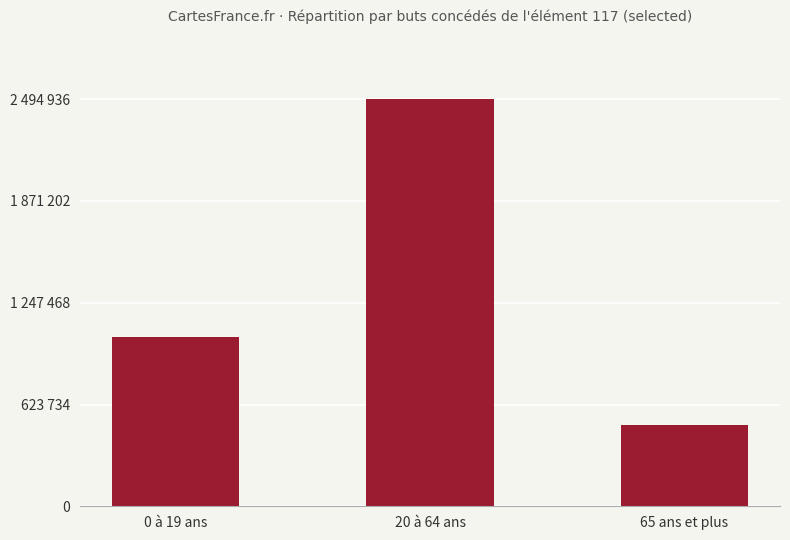

Does the chart contain any negative values?

No